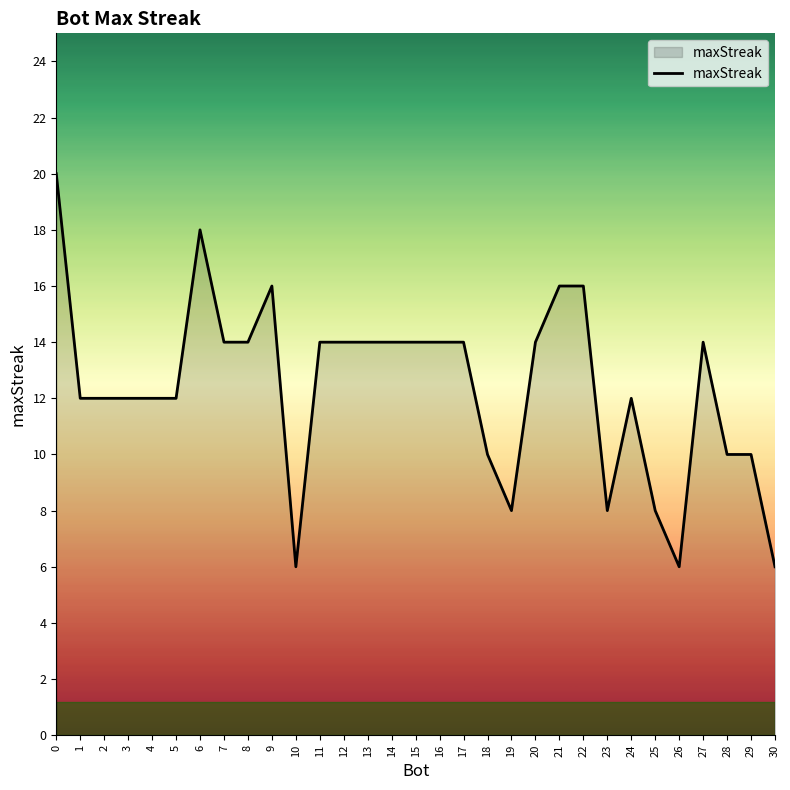

What is the sum of the values at 29 and 2?

22